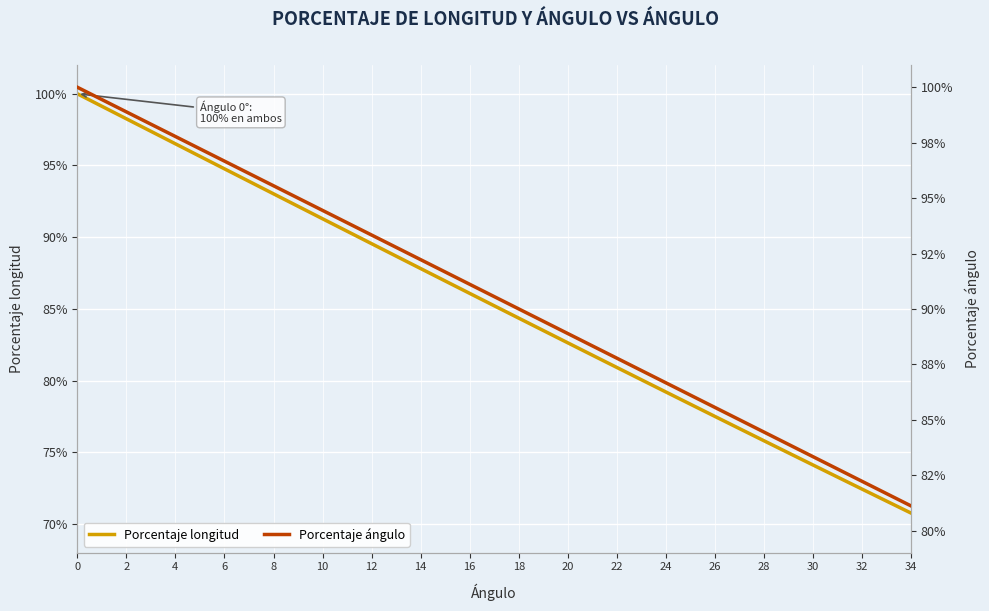

True or false: Porcentaje longitud and Porcentaje ángulo intersect in this chart.

False